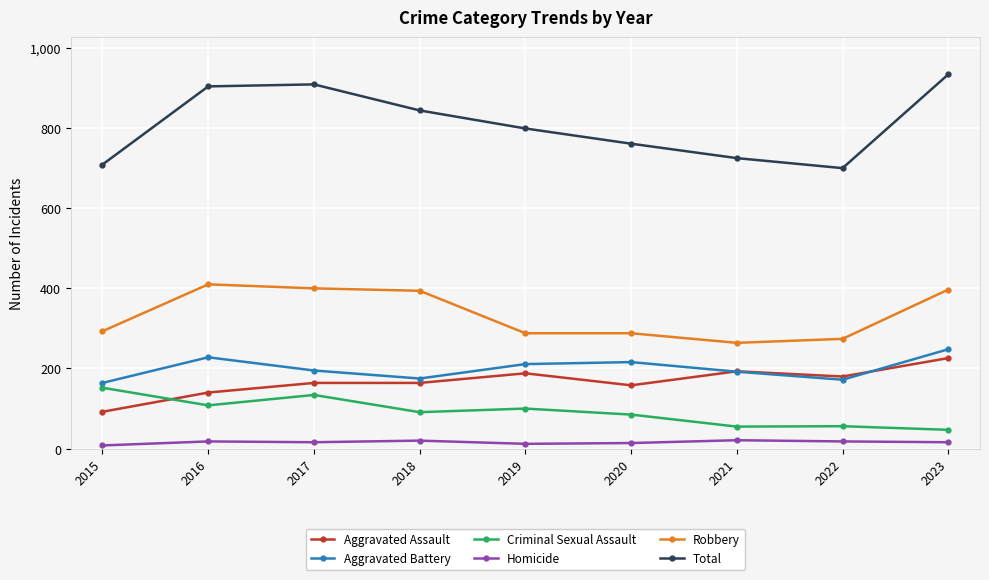

In Homicide, how many points are higher than both neighbors (excluding endpoints)?

3